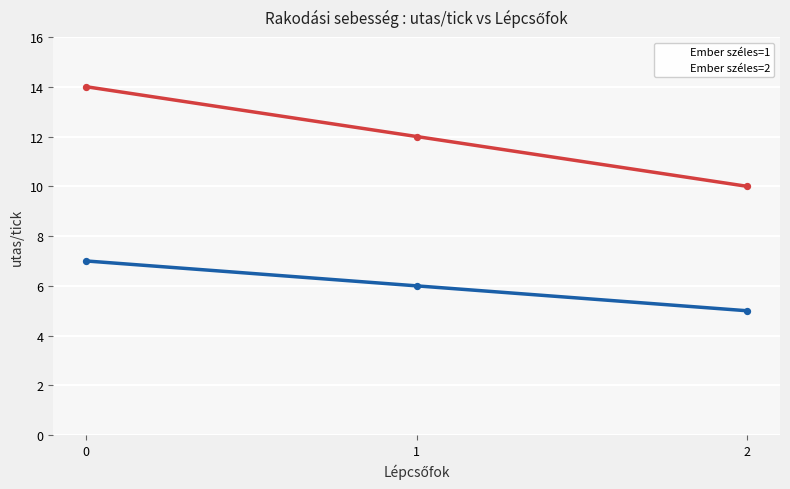

Which series reaches the maximum Y coordinate?

Ember széles=2